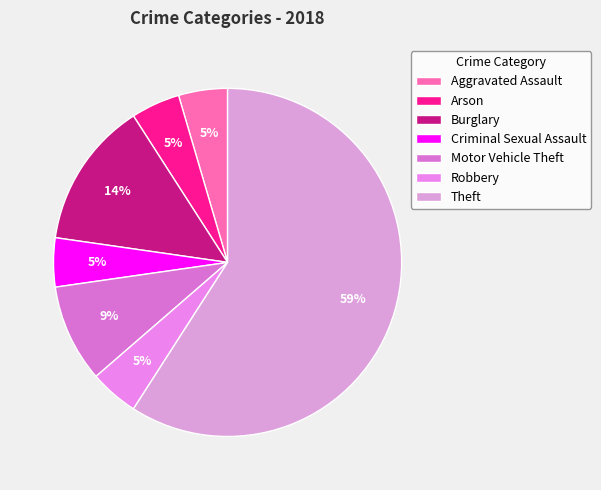

Combined, do Aggravated Assault and Theft account for over 50%?

Yes